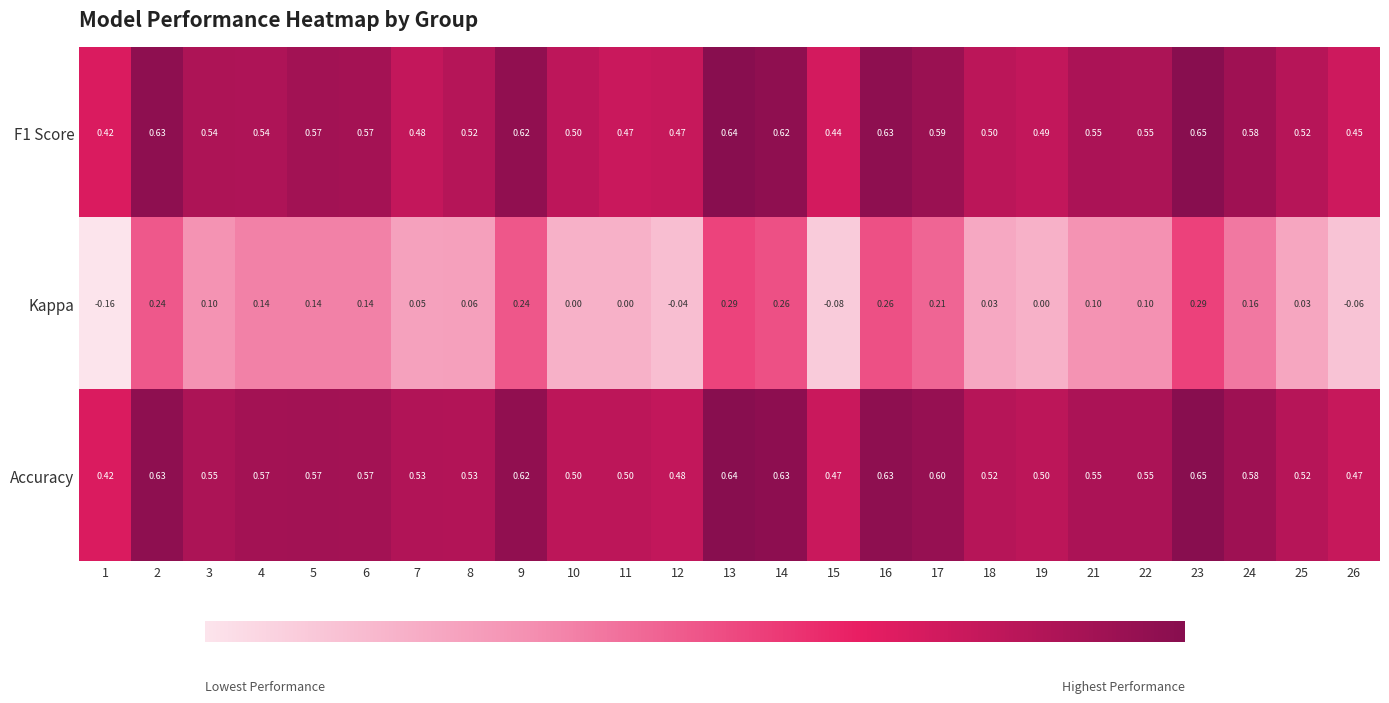

Which series changed the most between 10 and 12?

Kappa